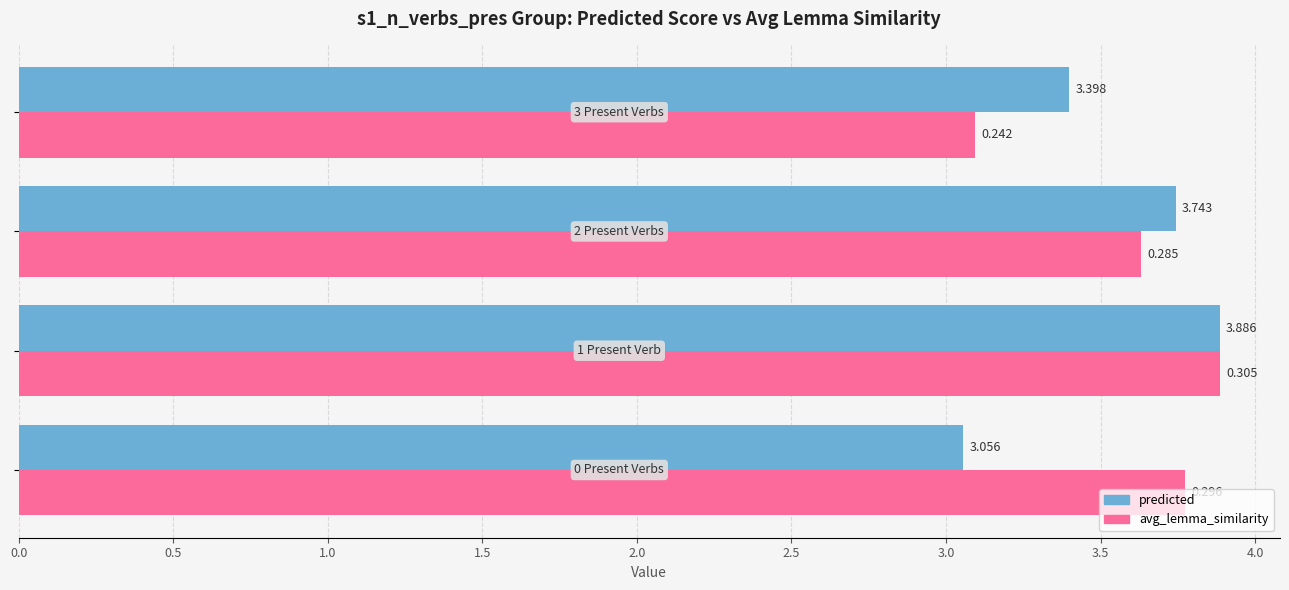

How many distinct data groups are displayed?

2